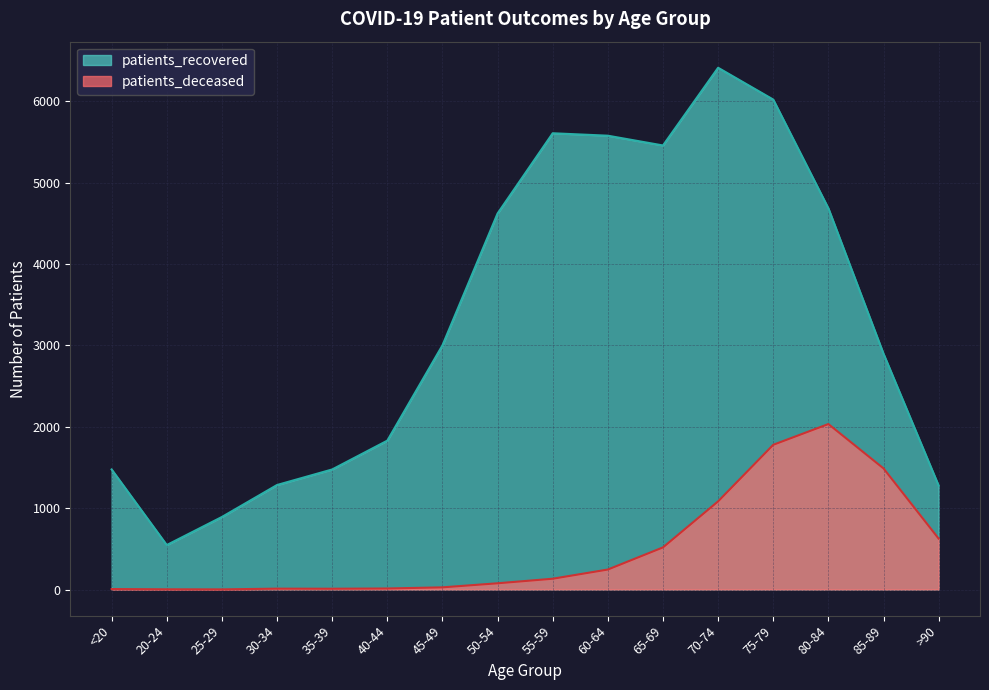

The value of patients_deceased at 45-49 is 43. True or false?

False